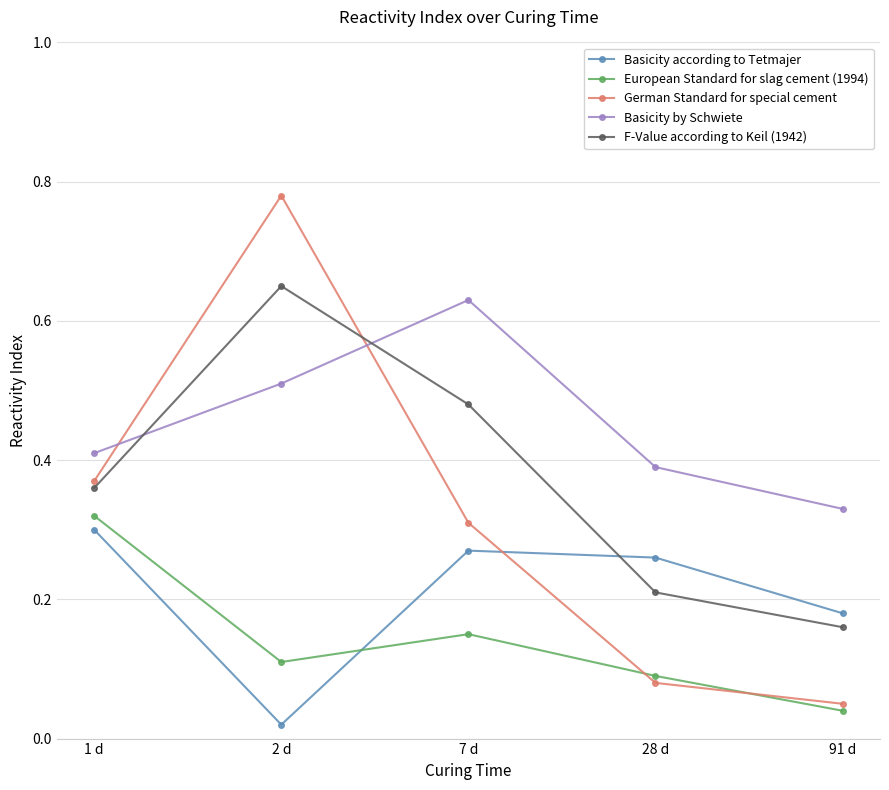

Rank the series by their maximum value, from lowest to highest.

Basicity according to Tetmajer, European Standard for slag cement (1994), Basicity by Schwiete, F-Value according to Keil (1942), German Standard for special cement